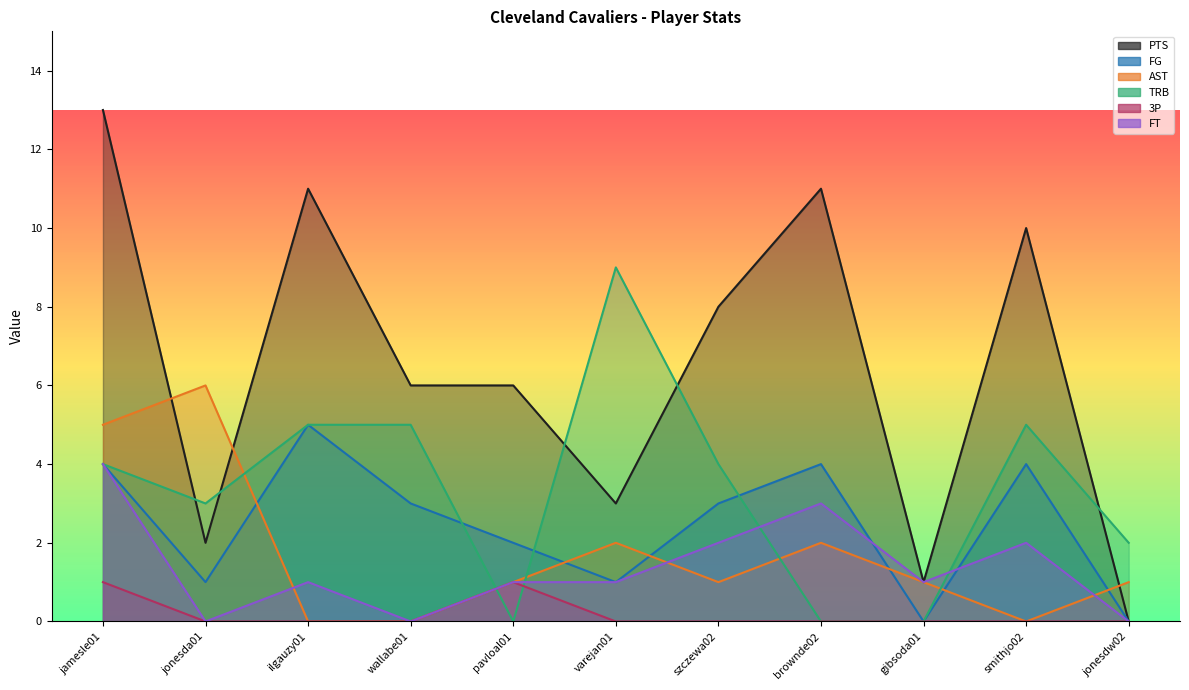

List the labels in order of FG value, smallest first.

gibsoda01, jonesdw02, jonesda01, varejan01, pavloal01, wallabe01, szczewa02, jamesle01, brownde02, smithjo02, ilgauzy01